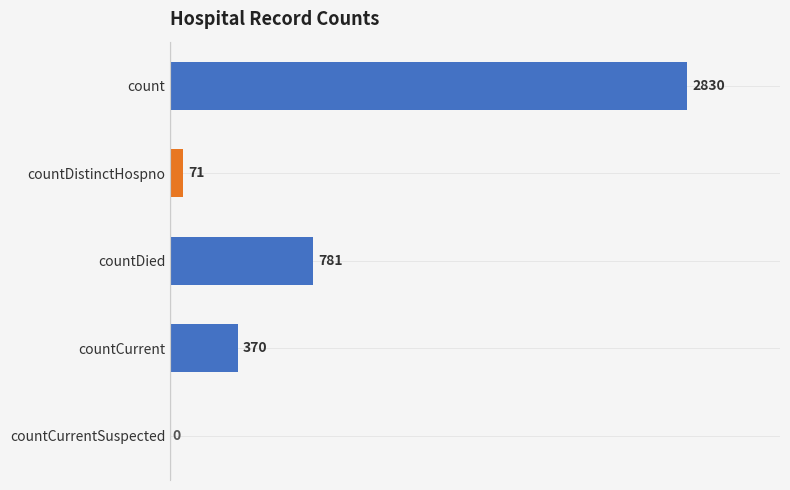

True or false: the data shows 781 at countDied.

True